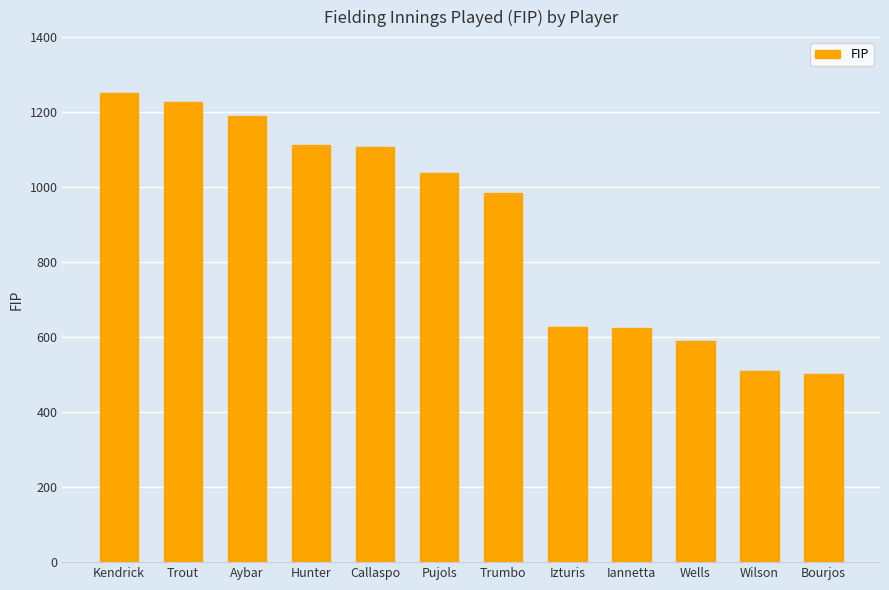

What is the value of the 11th bar from the left?

509